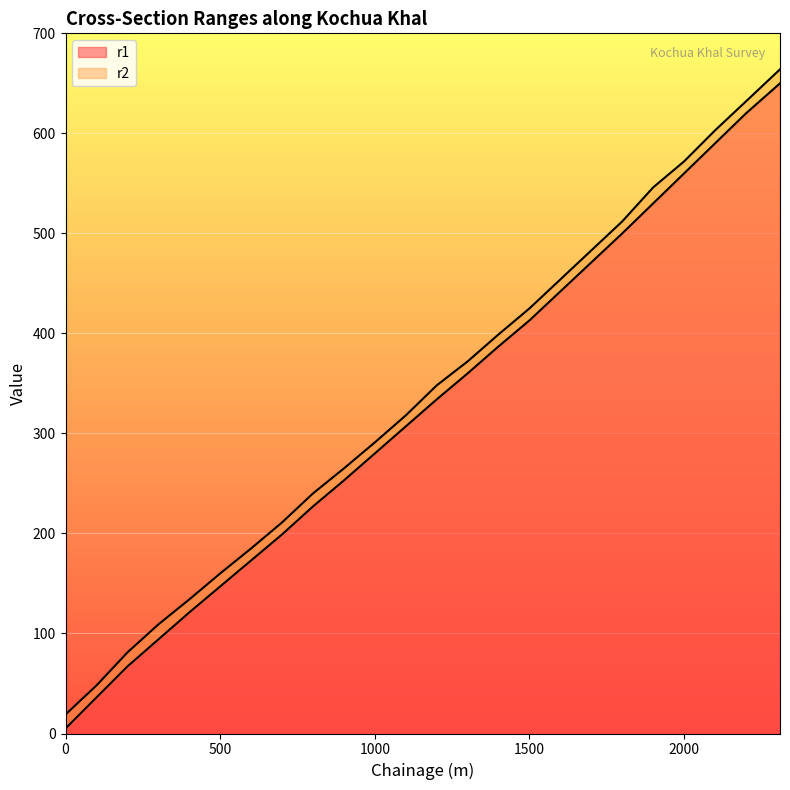

How many data points in r1 are above 334?

11